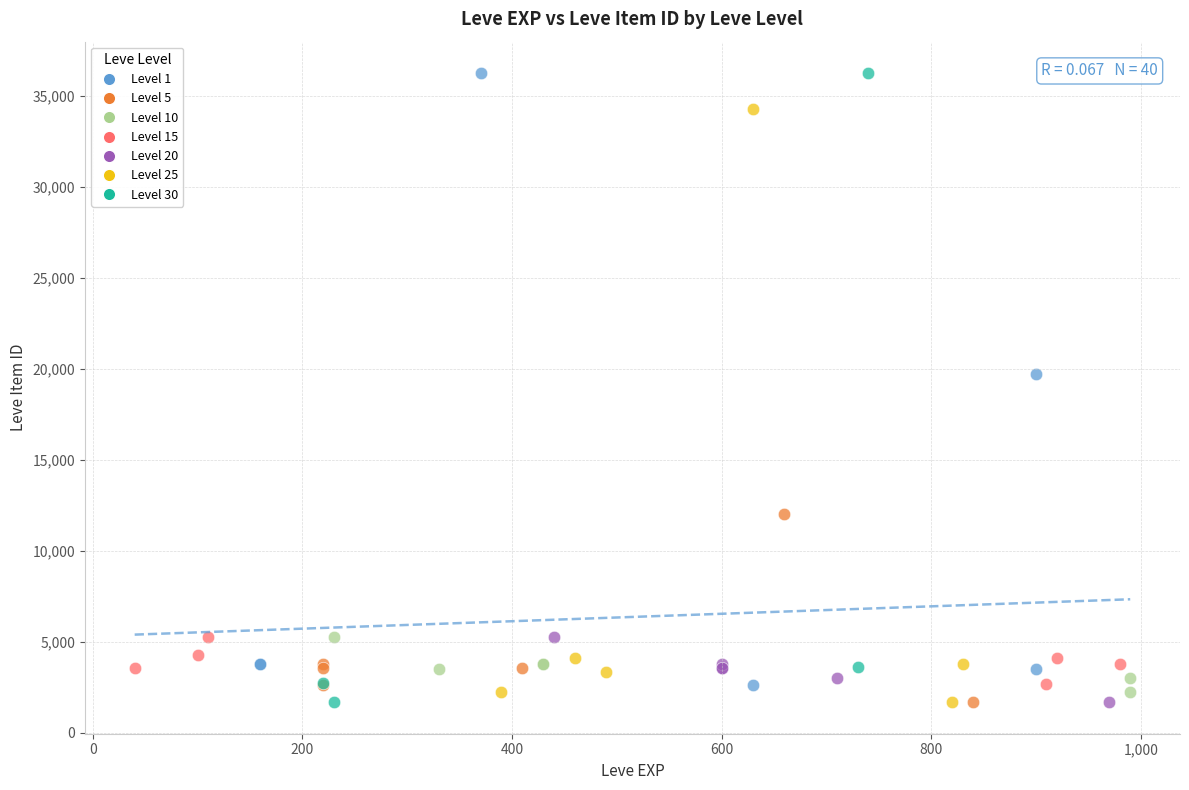

What are all the series names shown in the legend?

Level 1, Level 5, Level 10, Level 15, Level 20, Level 25, Level 30